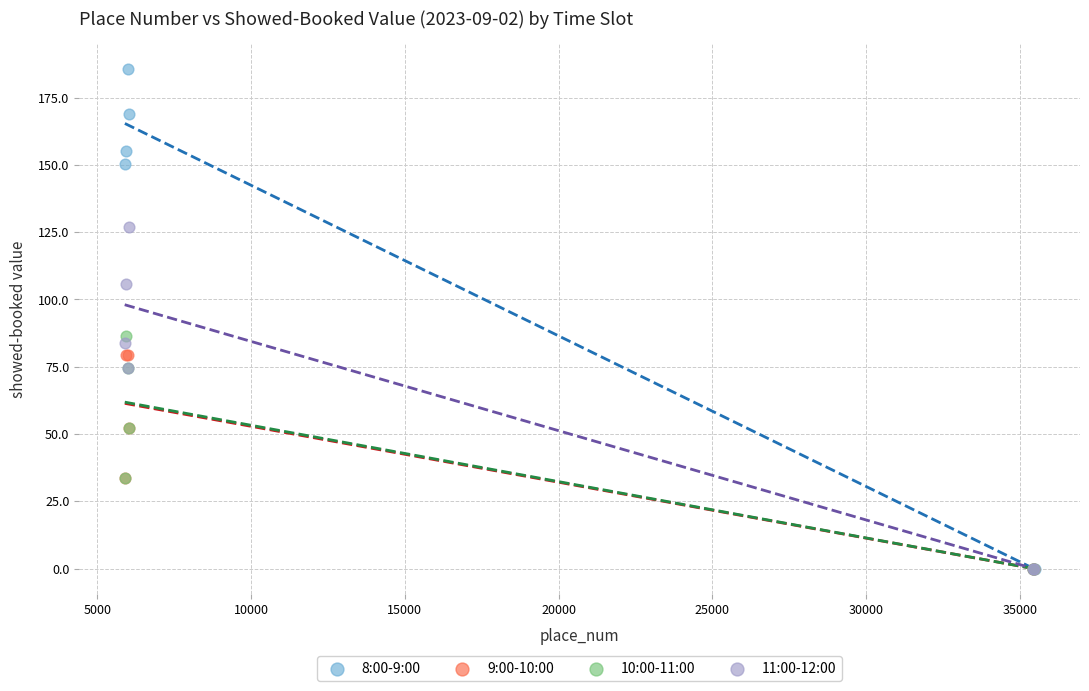

Which series has the widest spread of Y values?

8:00-9:00